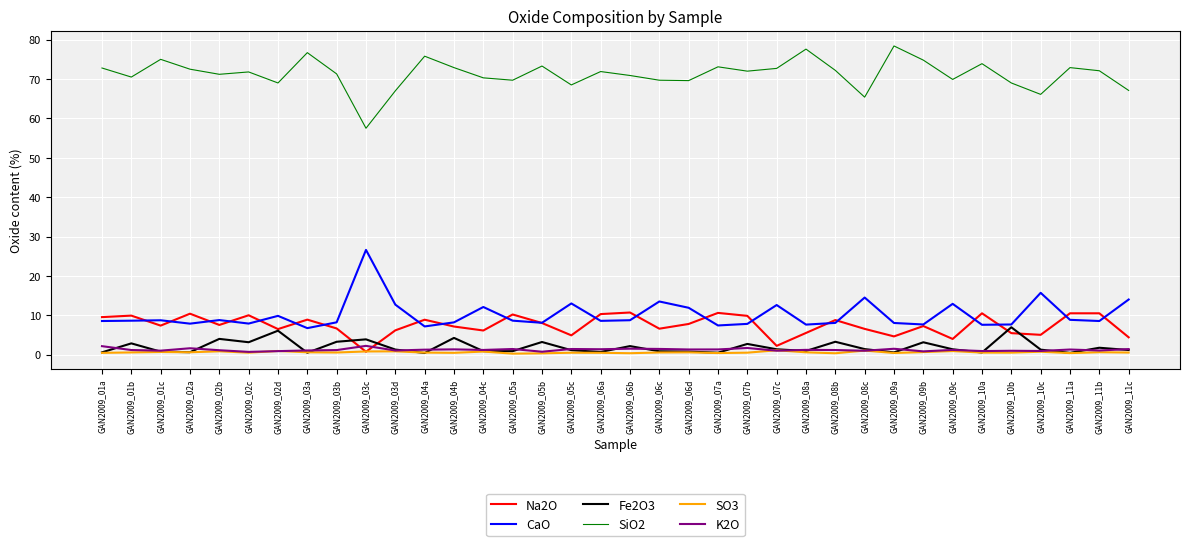

At how many categories does at least one series exceed 19?

36